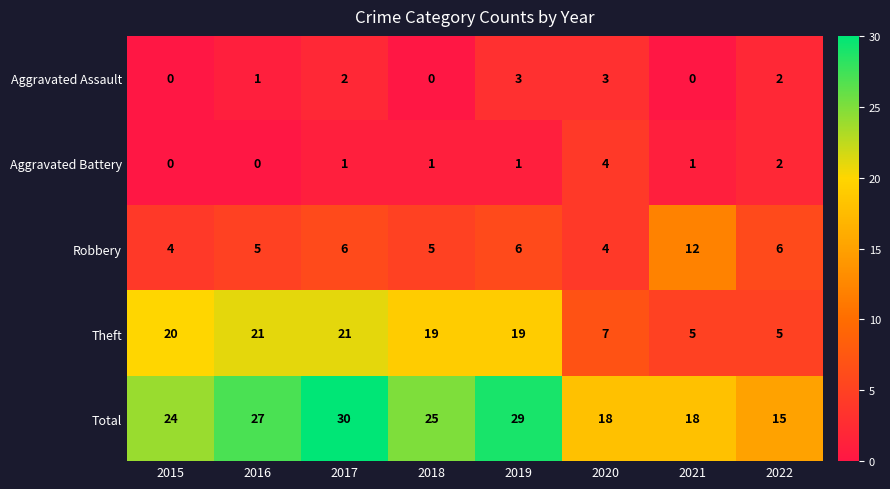

What is the difference between the maximum and minimum values in the Theft series?

16